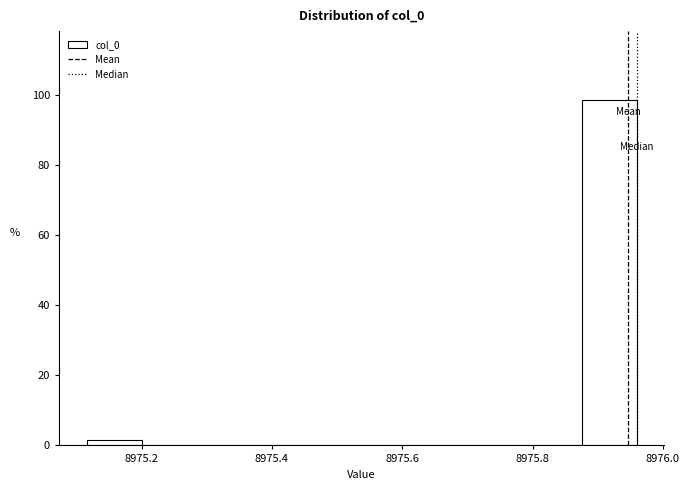

Which range on the x-axis has the tallest bar?

8975.88 to 8975.96